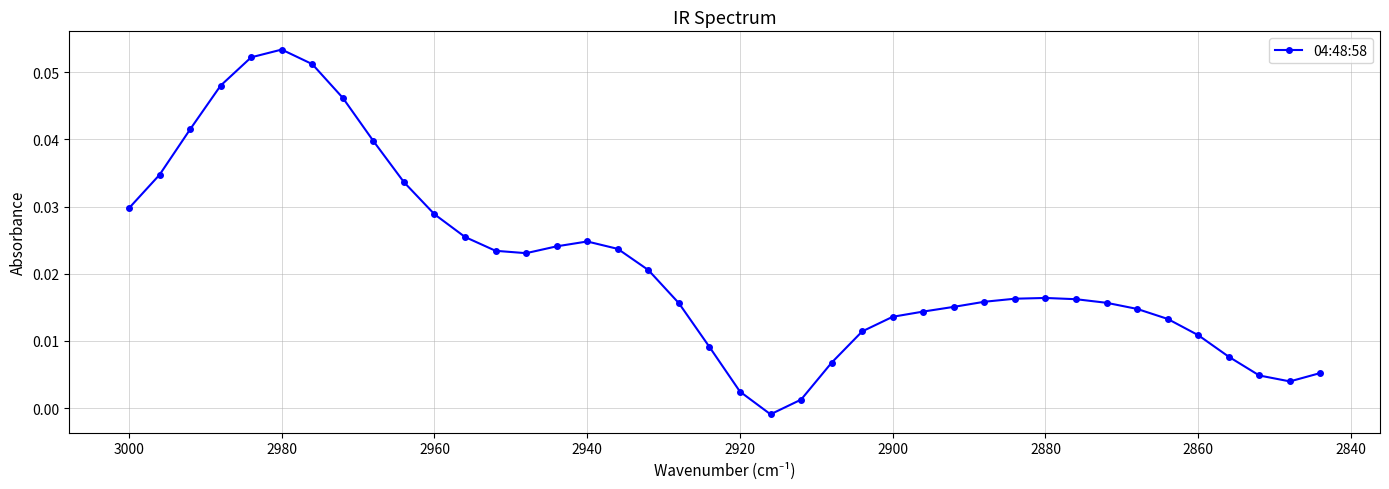

What is the sum of all values?

0.9